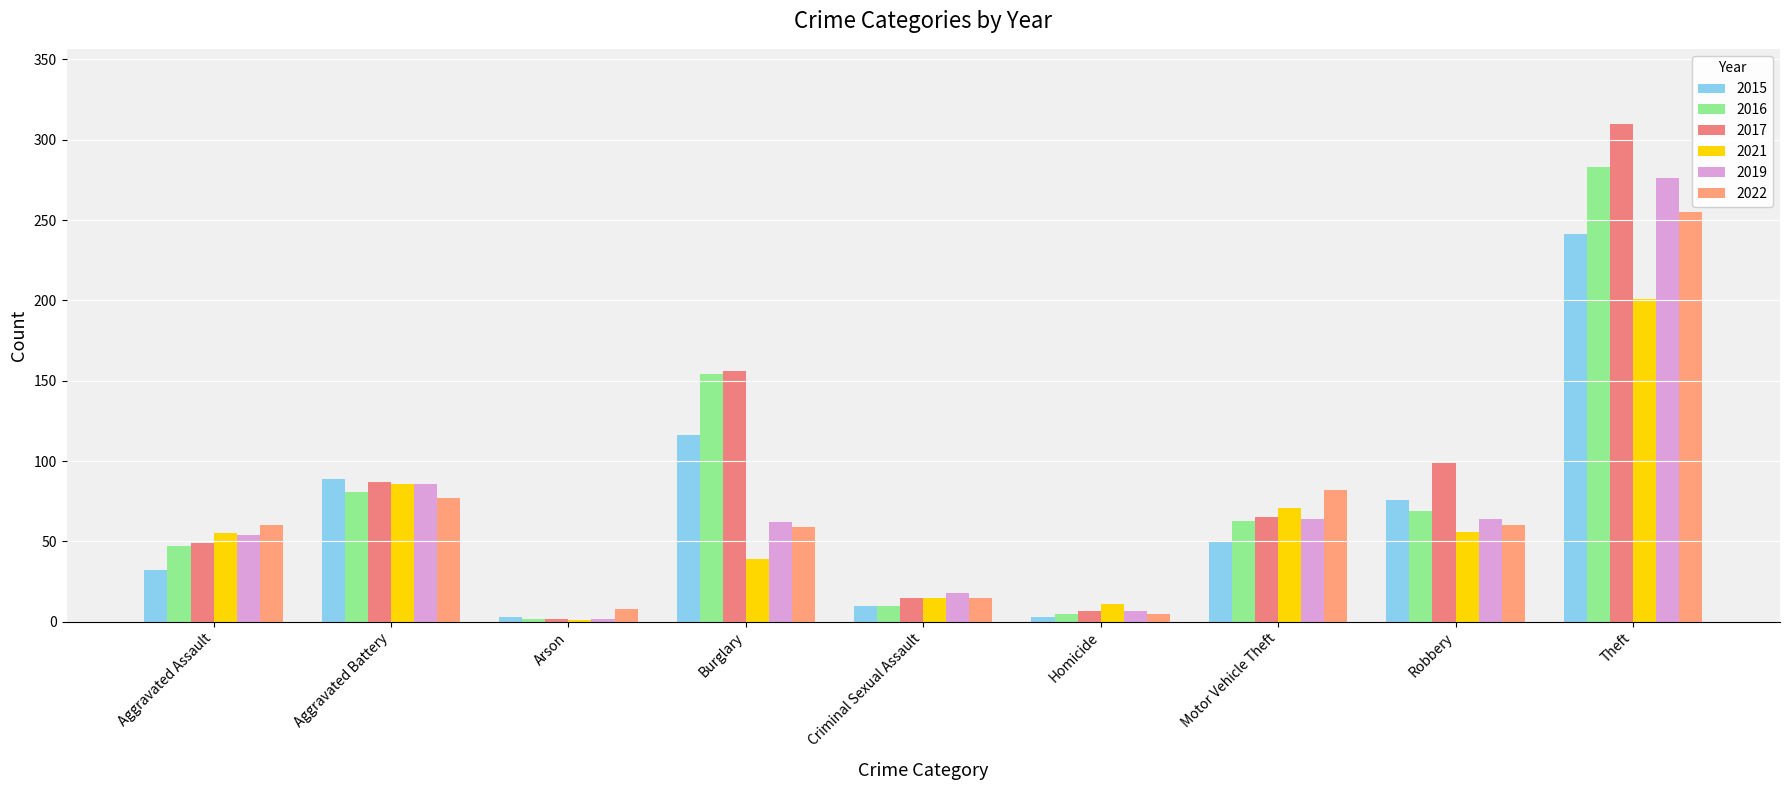

How many groups of bars are there?

9